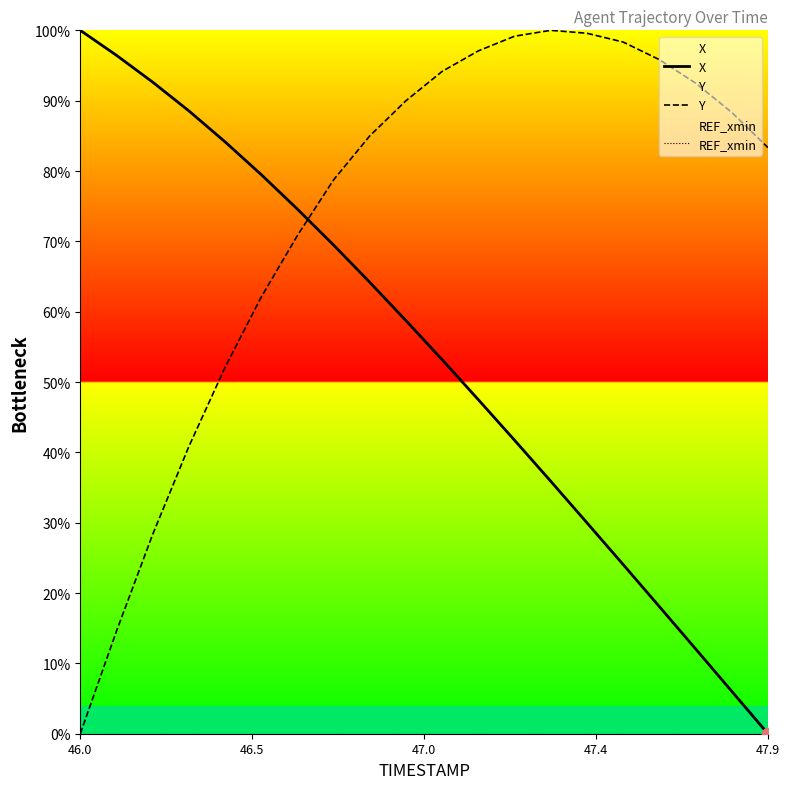

Which series has the largest Y range (max minus min)?

X